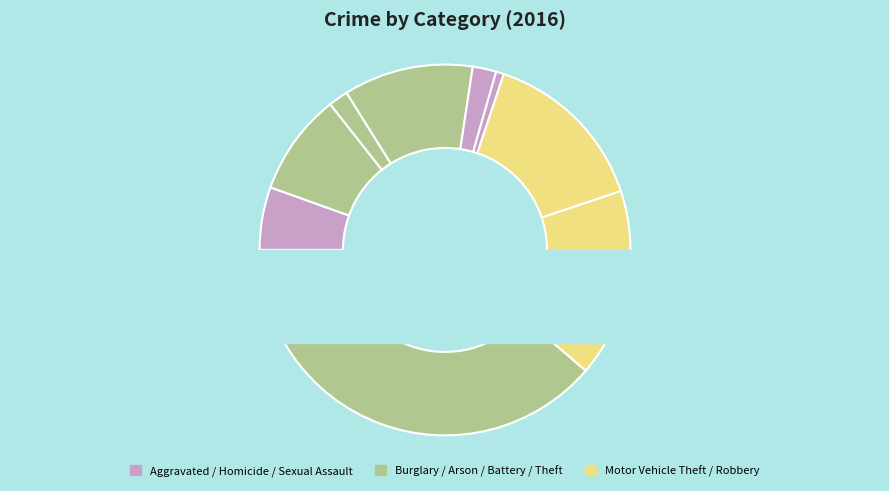

What percentage do Robbery and Motor Vehicle Theft together represent?

31.2%